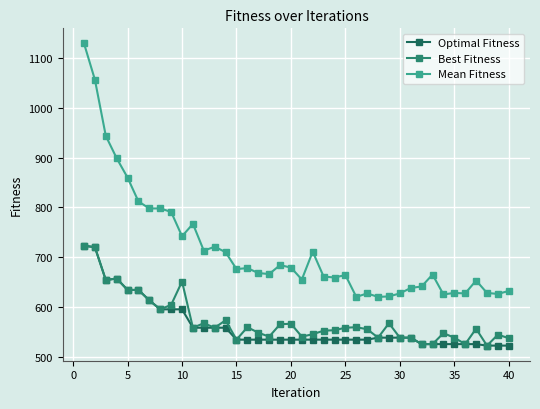

What is the value of the Optimal Fitness point at the 14th from the left?

558